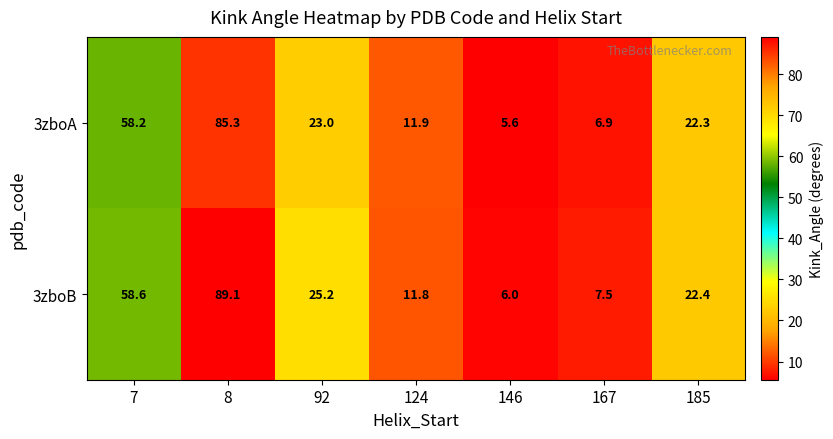

Rank the series by their maximum value, from highest to lowest.

3zboB, 3zboA